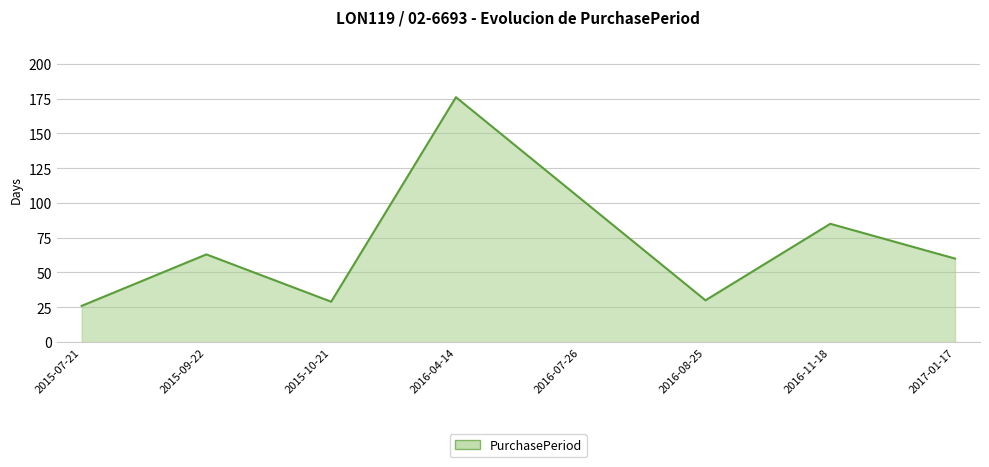

Is it true that the value at 2017-01-17 is 60?

True